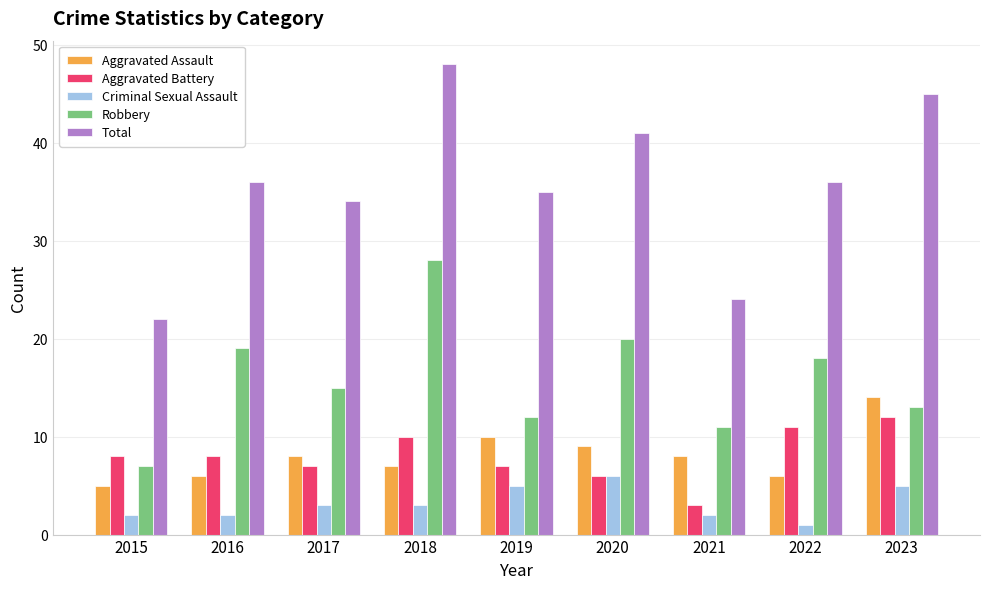

Which series has the largest total across all categories?

Total